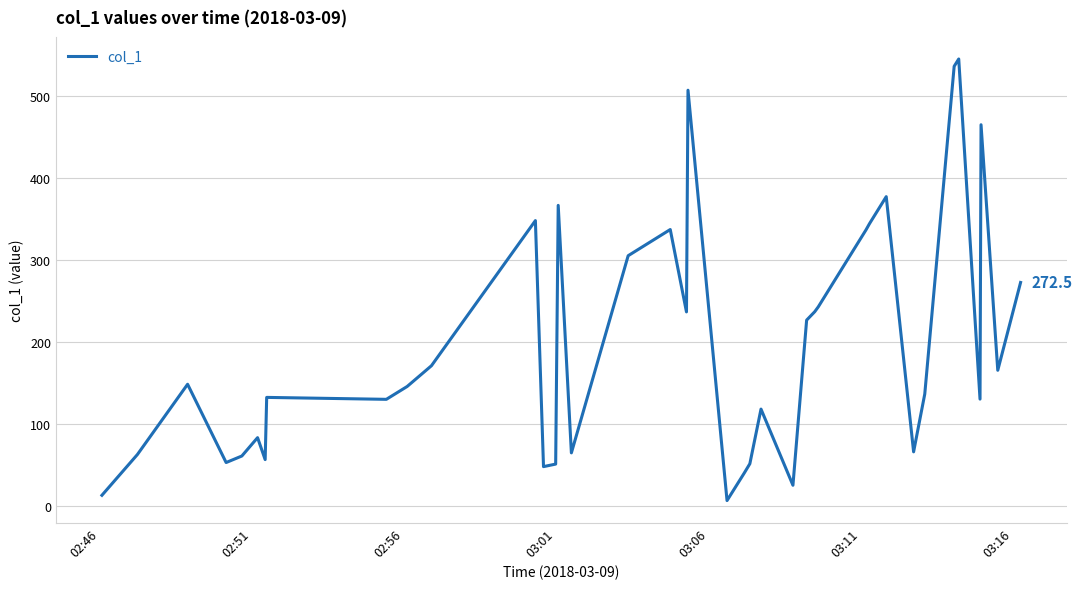

What is the difference between the maximum and minimum values?

538.9